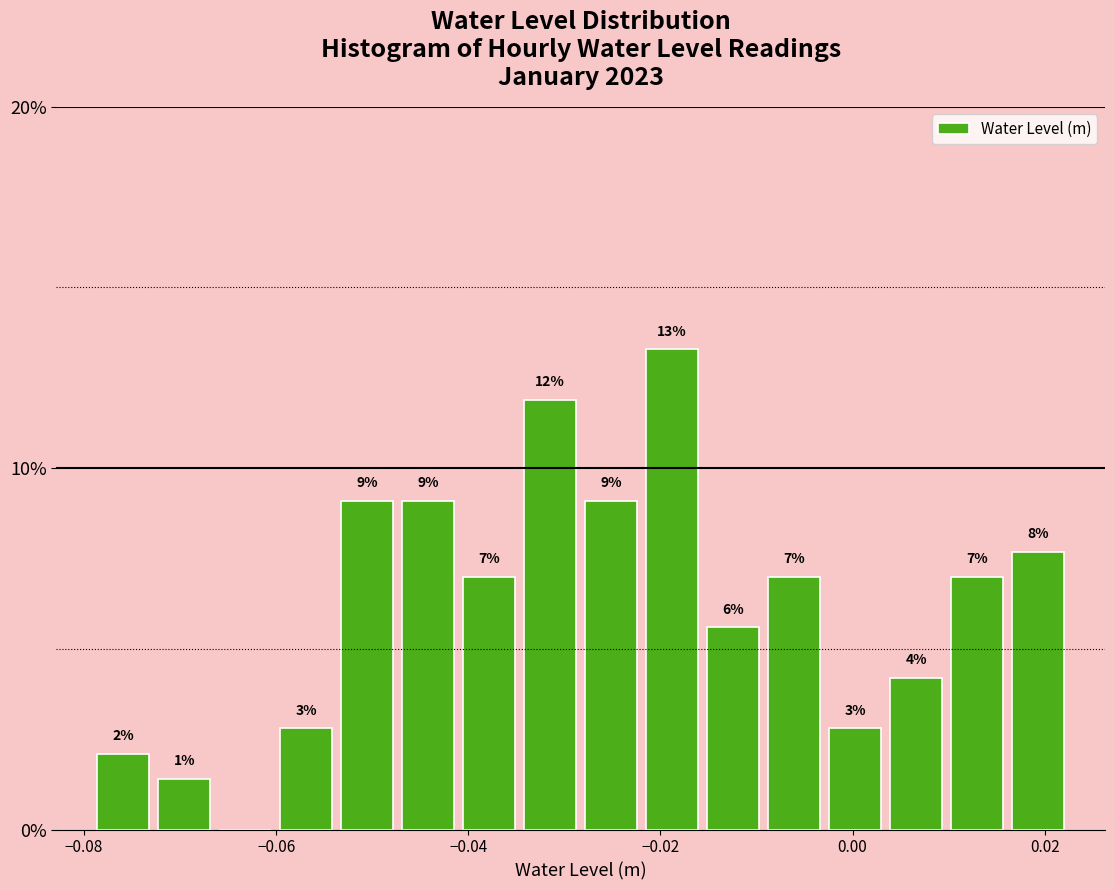

Around what value on the x-axis is the tallest bar? Give the approximate position of its centre, as read against the axis.

-0.018